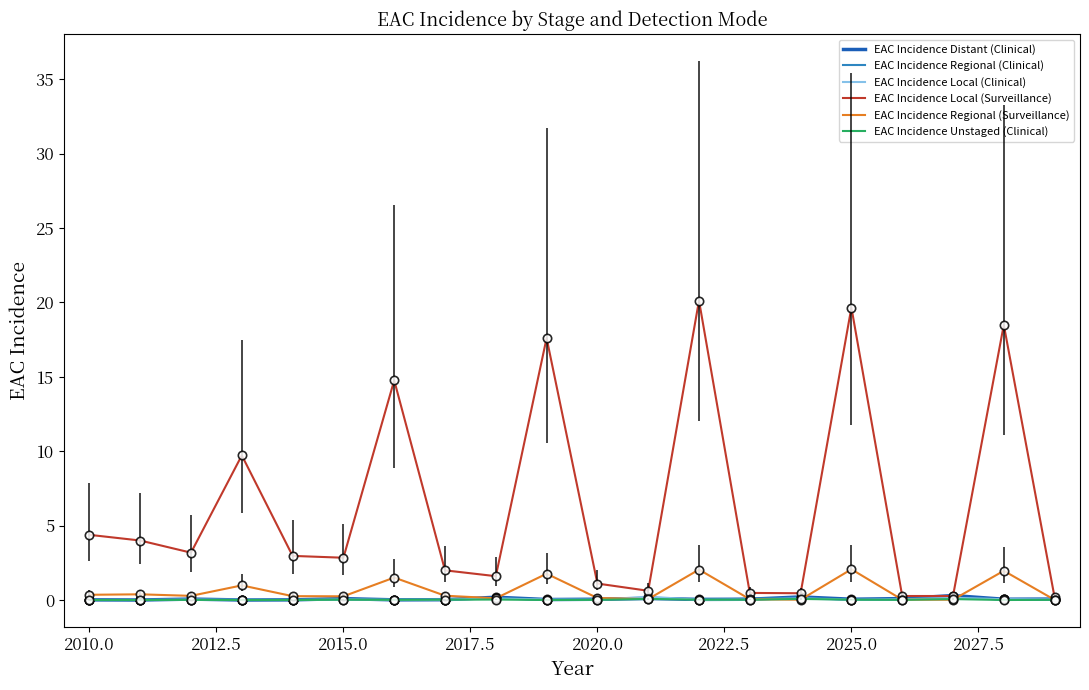

What is the maximum value shown in the chart?

20.1